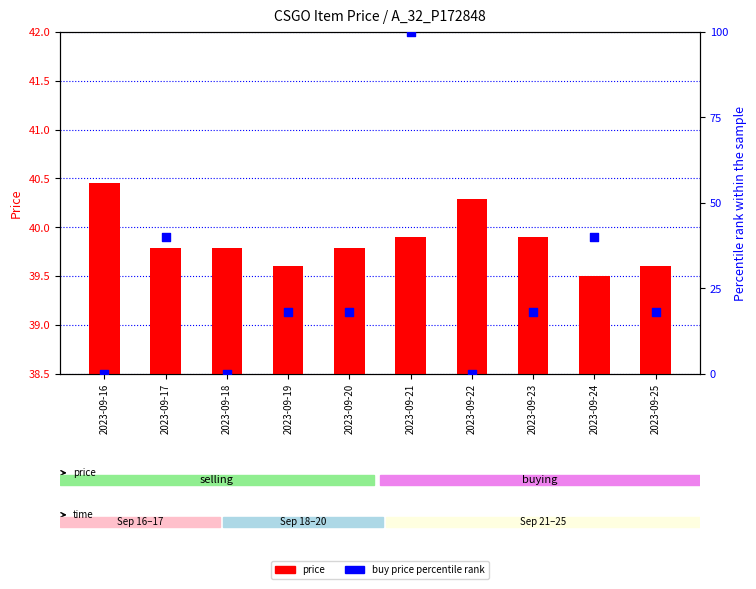

Which series has the widest spread of Y values?

buy price percentile rank